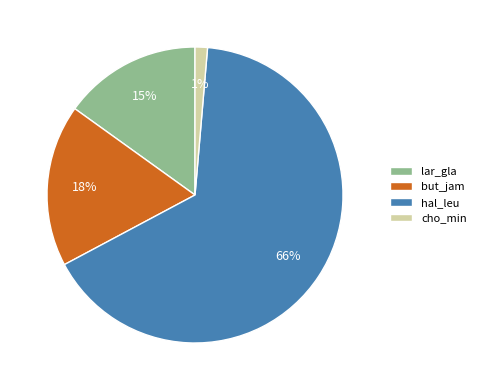

To the nearest percent, what percentage of the pie is but_jam?

18%